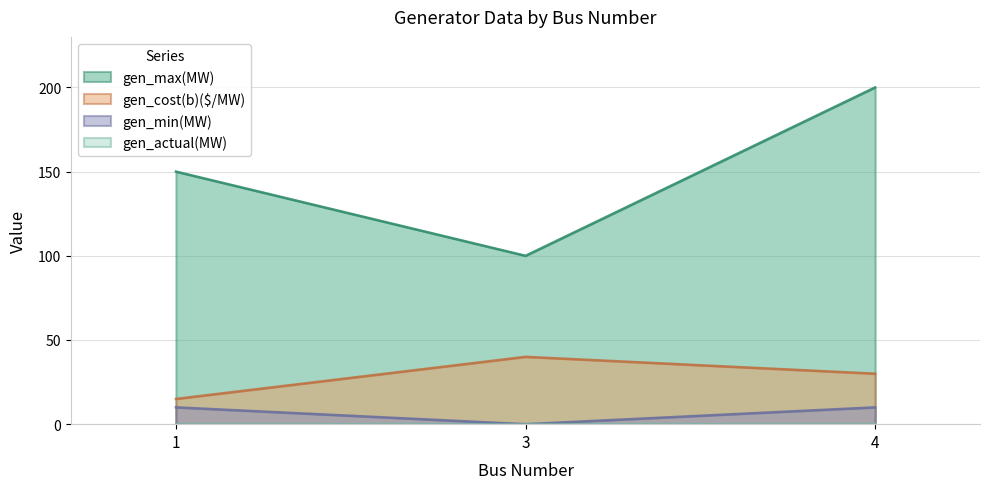

What is the difference between the maximum and minimum values in the gen_cost(b)($/MW) series?

25